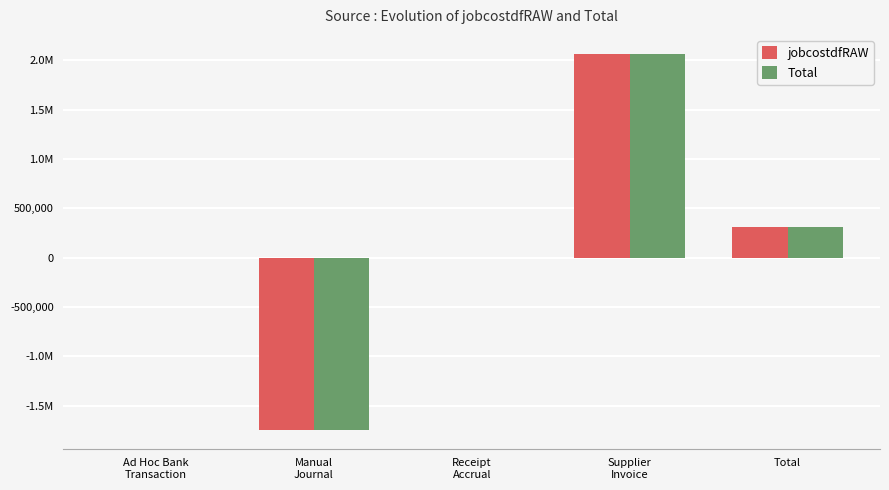

What is the sum of the Total values at Receipt
Accrual and Supplier
Invoice?

2068466.8